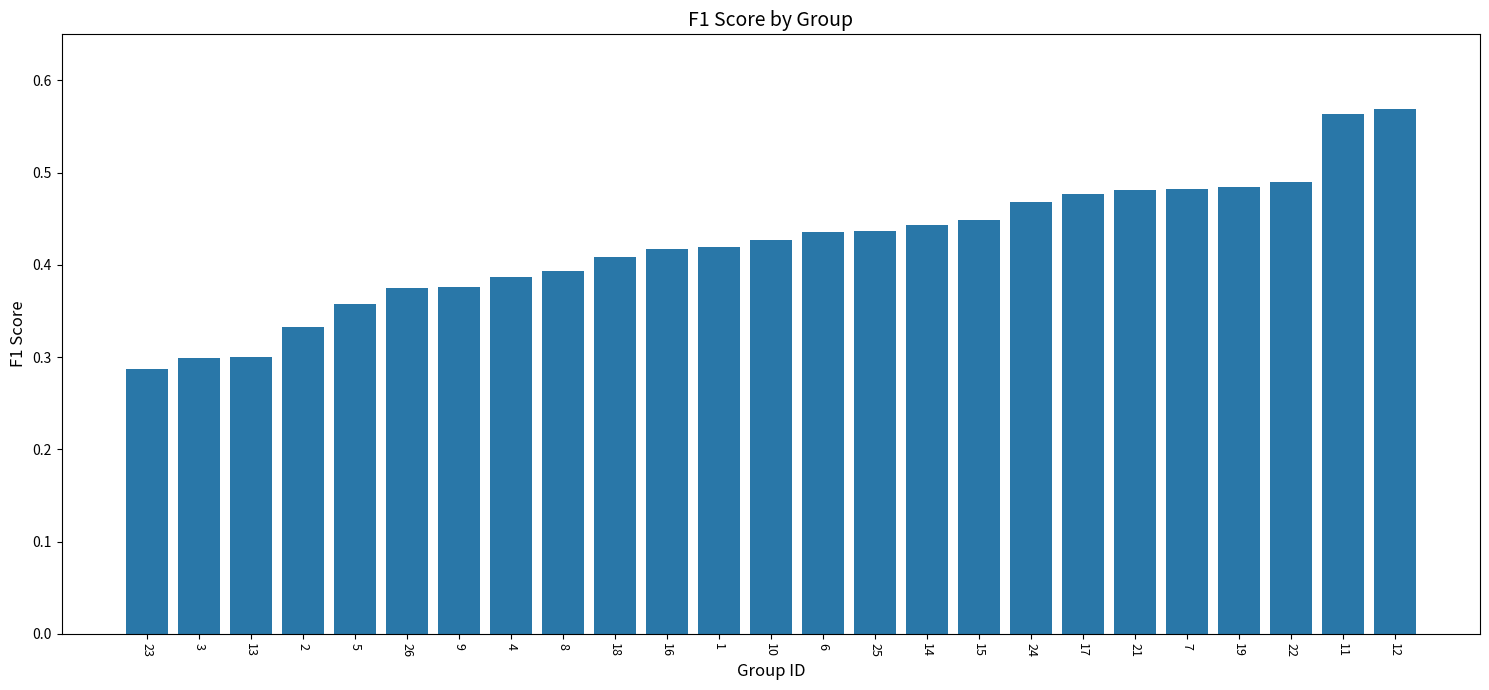

The value at 10 is 0.6. True or false?

False